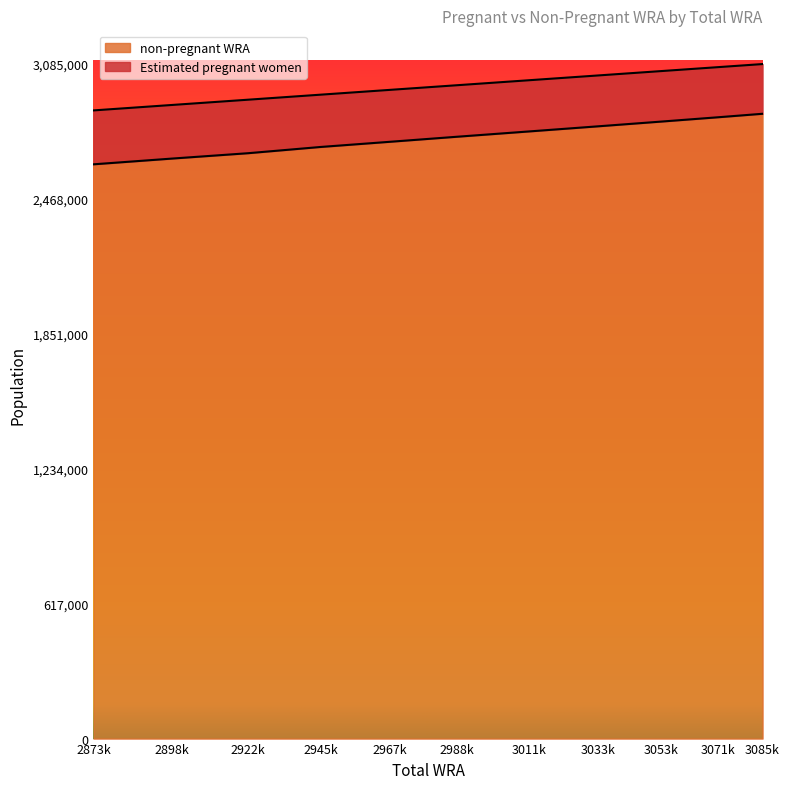

What is the minimum value for non-pregnant WRA?

2626447.2